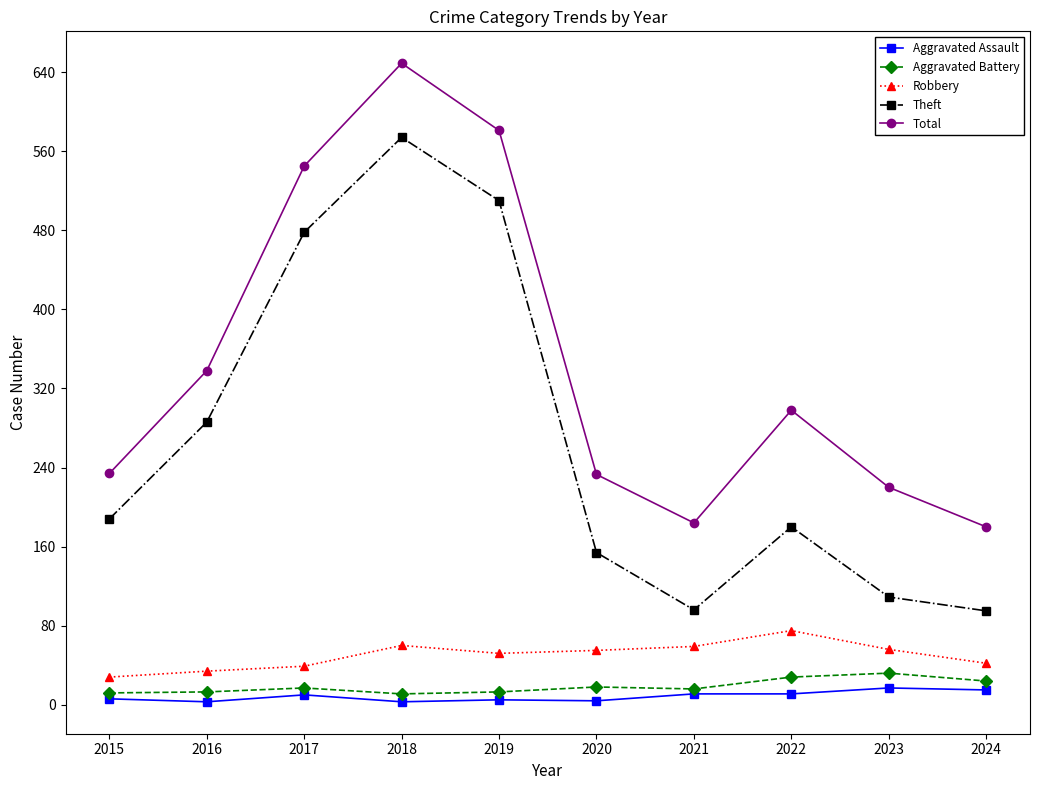

What is the sum of the Theft values at 2024 and 2020?

249